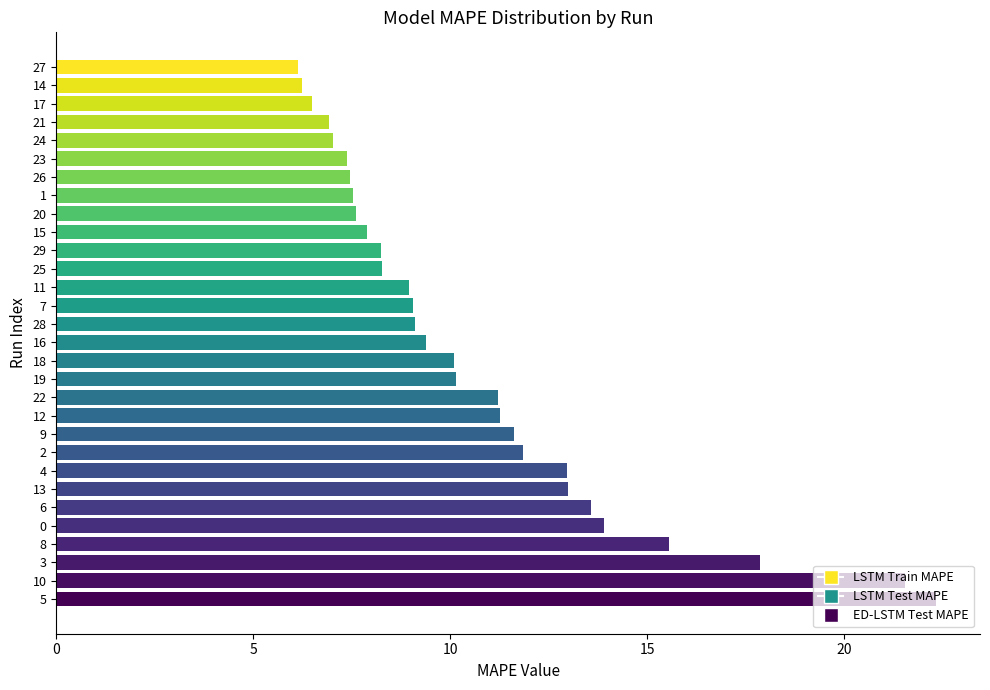

What is the change in value from 29 to 26?

-0.8